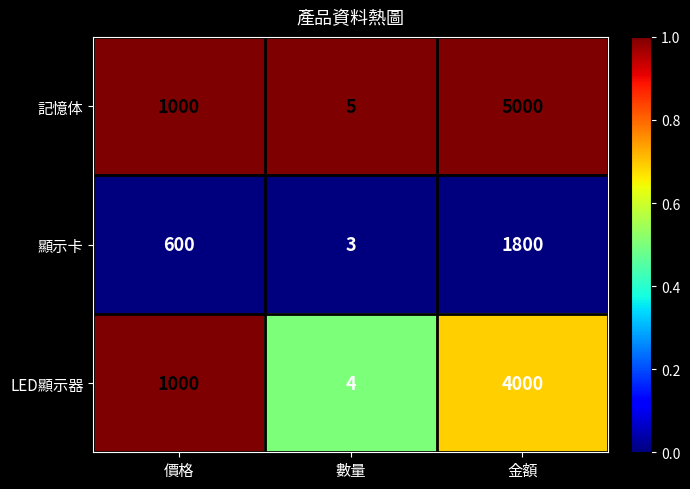

Reading left to right, what are all the values shown in this chart?

記憶体: 價格=1000	數量=5	金額=5000
顯示卡: 價格=600	數量=3	金額=1800
LED顯示器: 價格=1000	數量=4	金額=4000